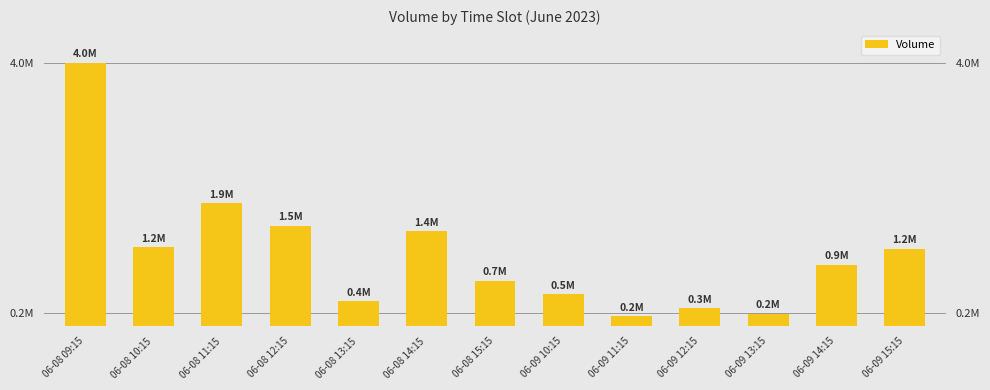

What is the ratio of the value at 06-08 11:15 to the value at 06-08 14:15?

1.3